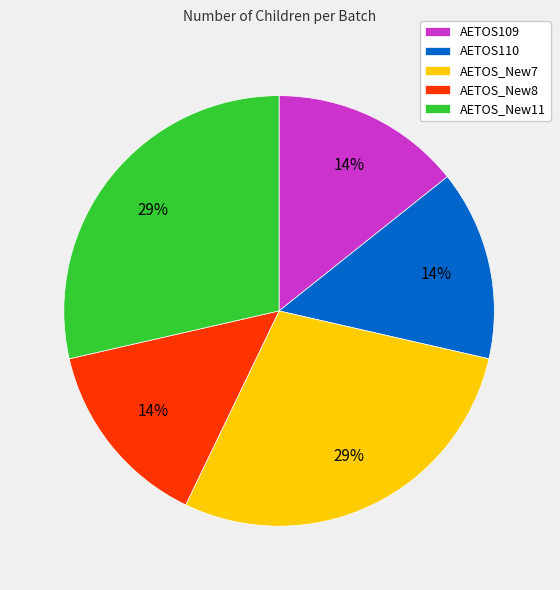

Is there a majority slice in this chart?

No